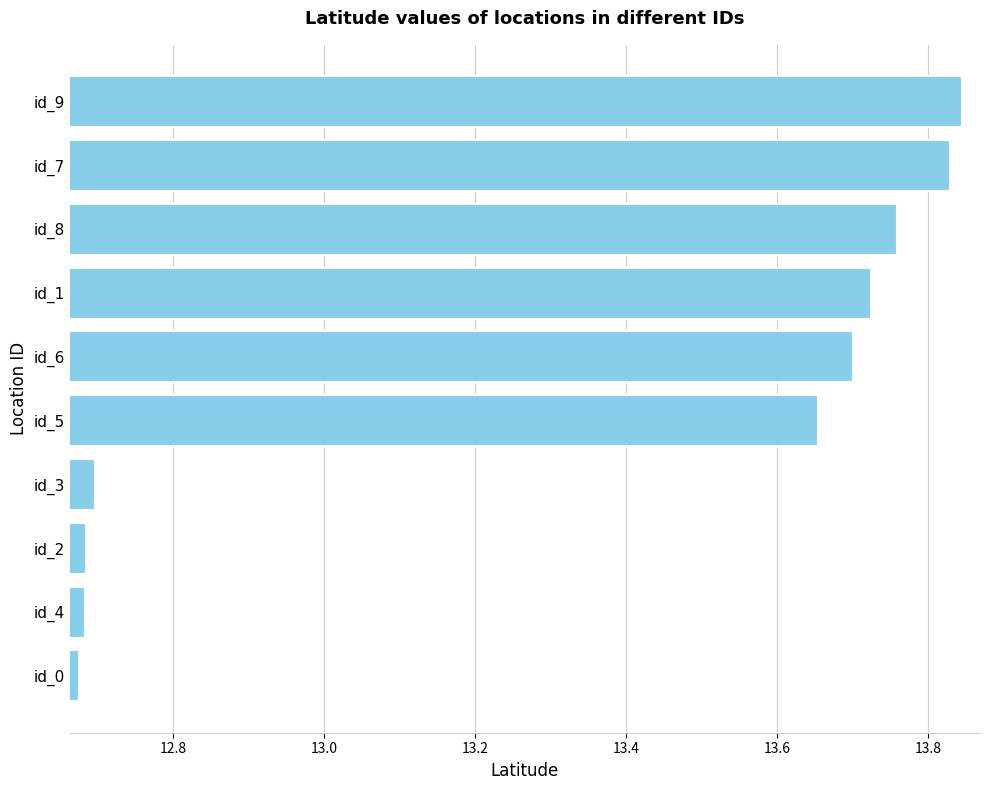

Between id_1 and id_2, which is larger?

id_1